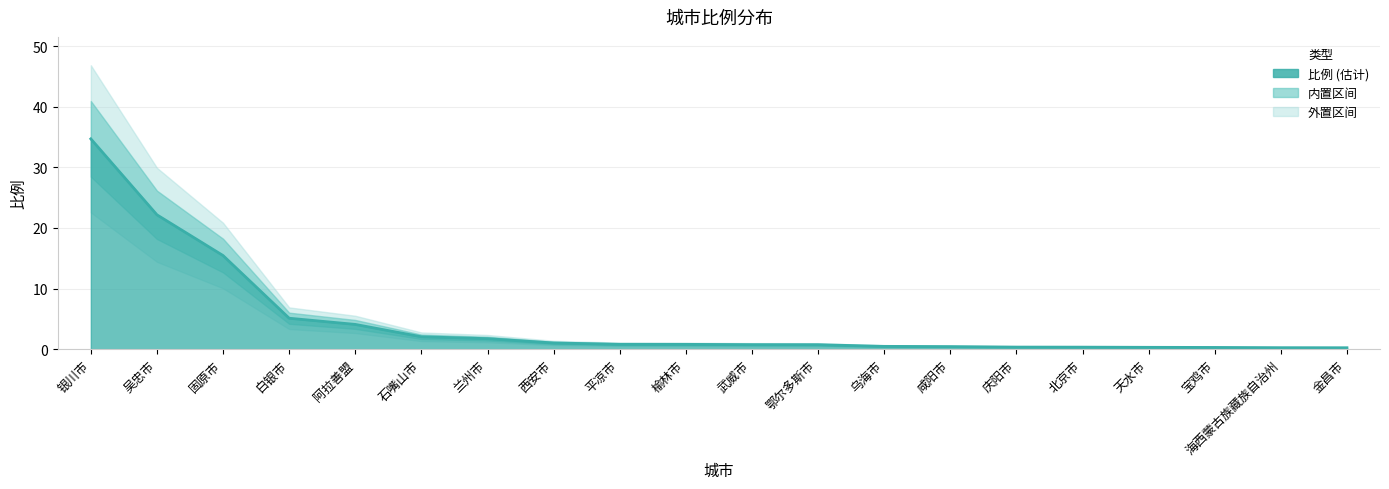

What is the label of the 17th point from the right?

白银市